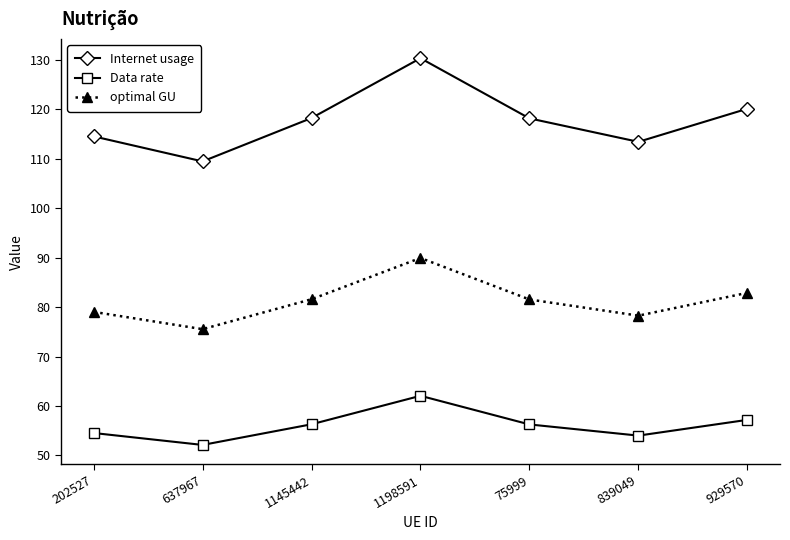

What is the difference between the maximum and minimum values in the Internet usage series?

20.9